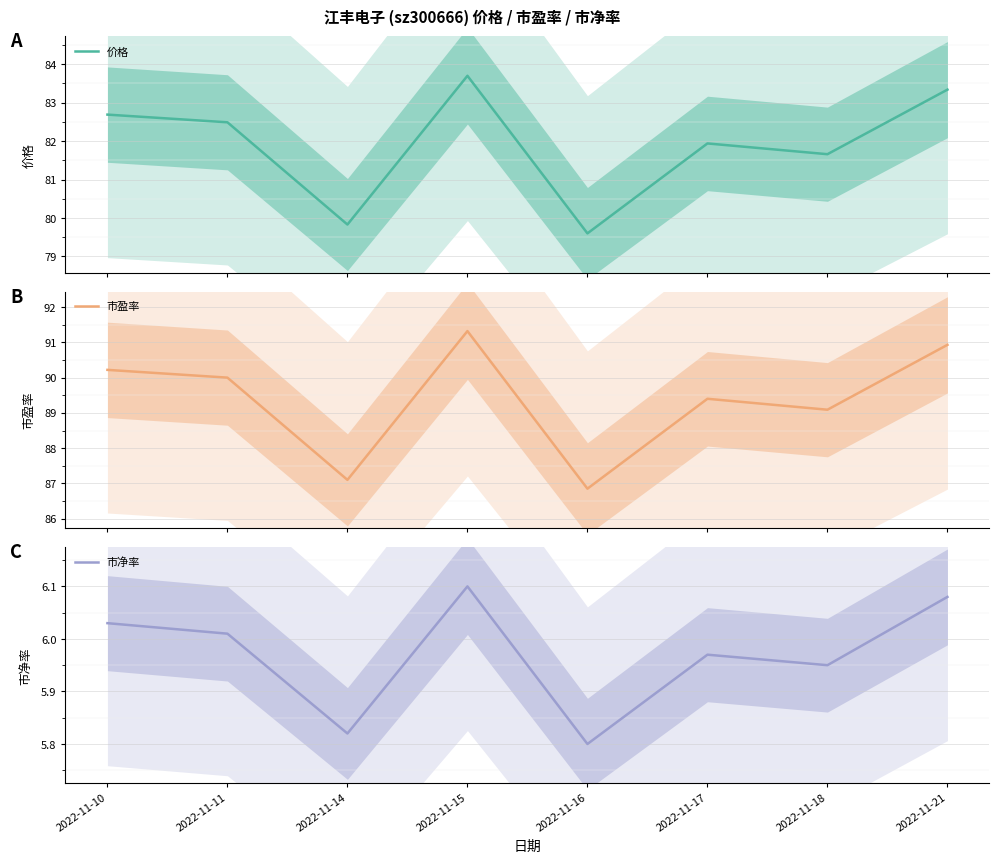

Between 2022-11-15 and 2022-11-16, which series saw the biggest shift?

市盈率